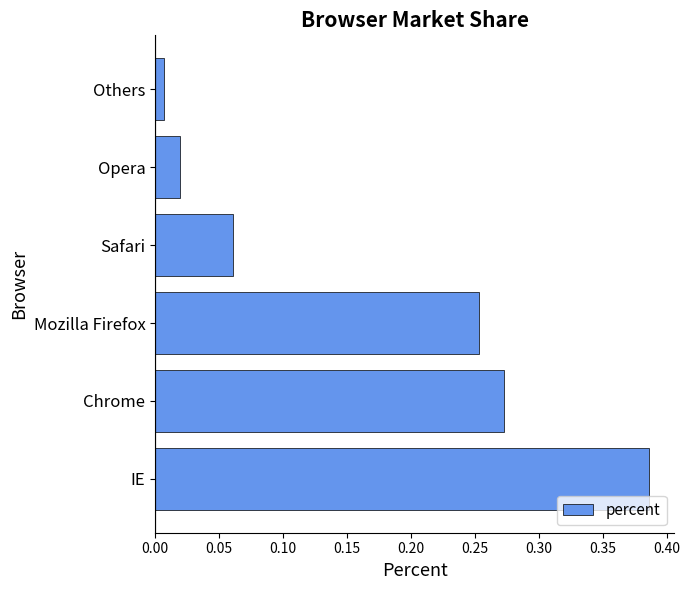

Between Others and Chrome, which is larger?

Chrome